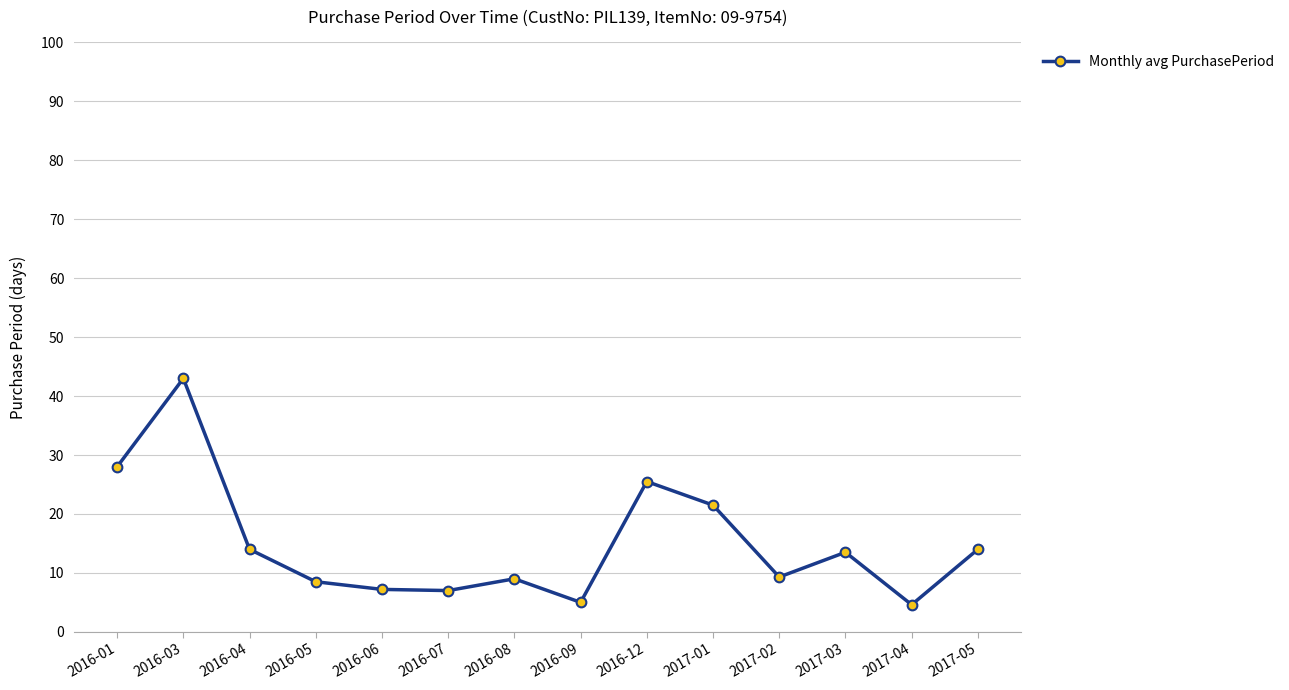

What is the average value?

15.0